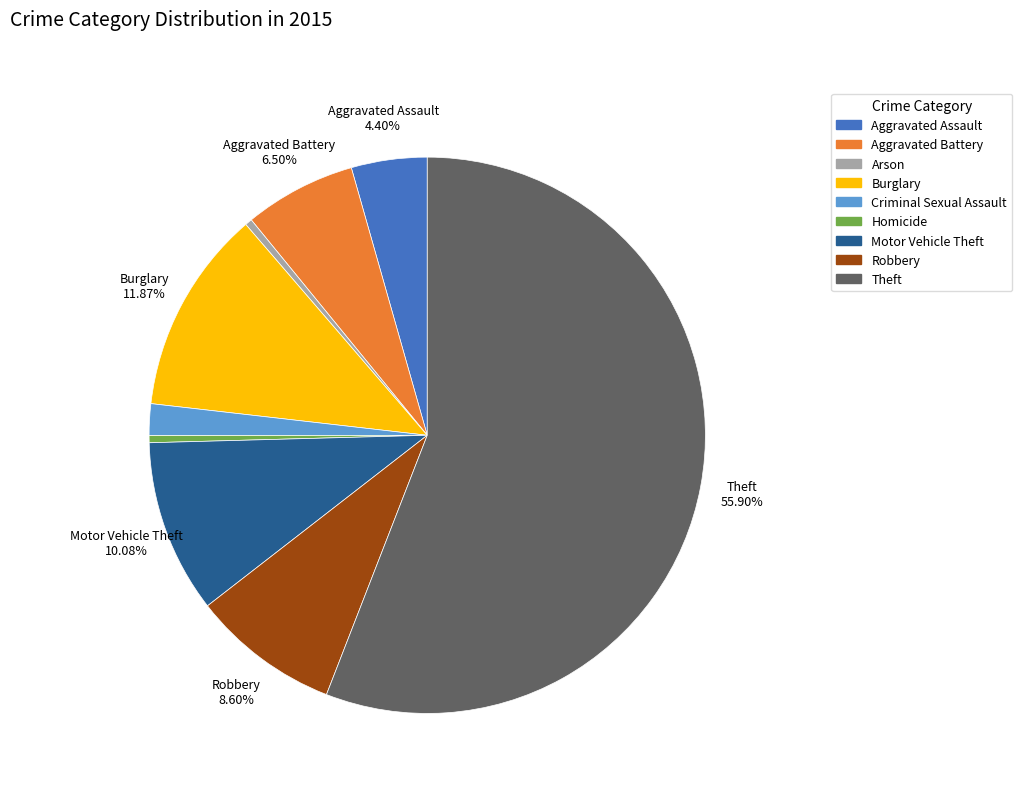

Which slice is the largest?

Theft